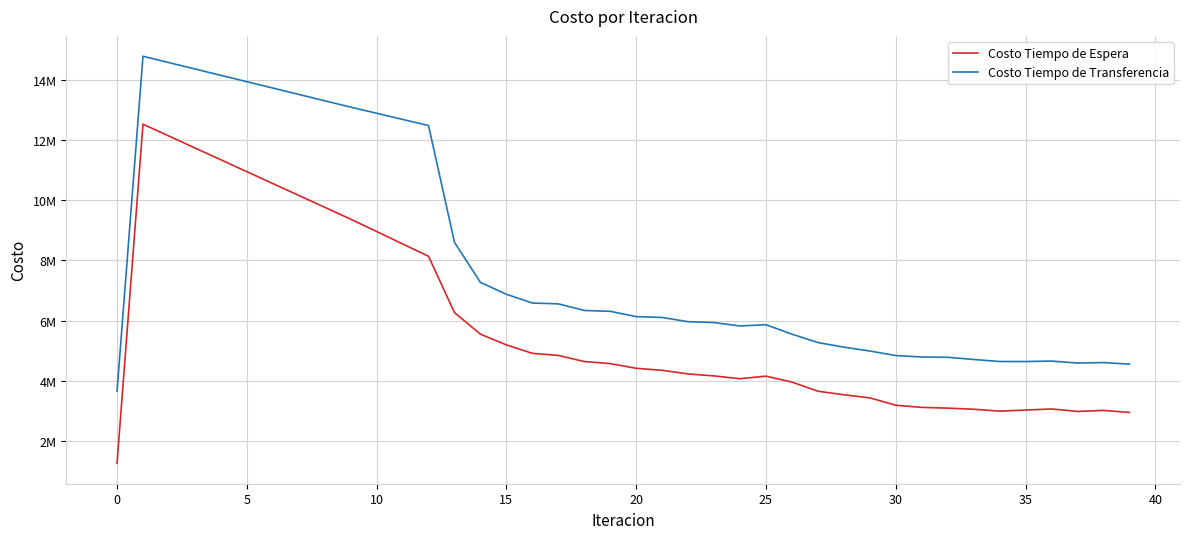

At which label is Costo Tiempo de Transferencia closest to 9217005?

13